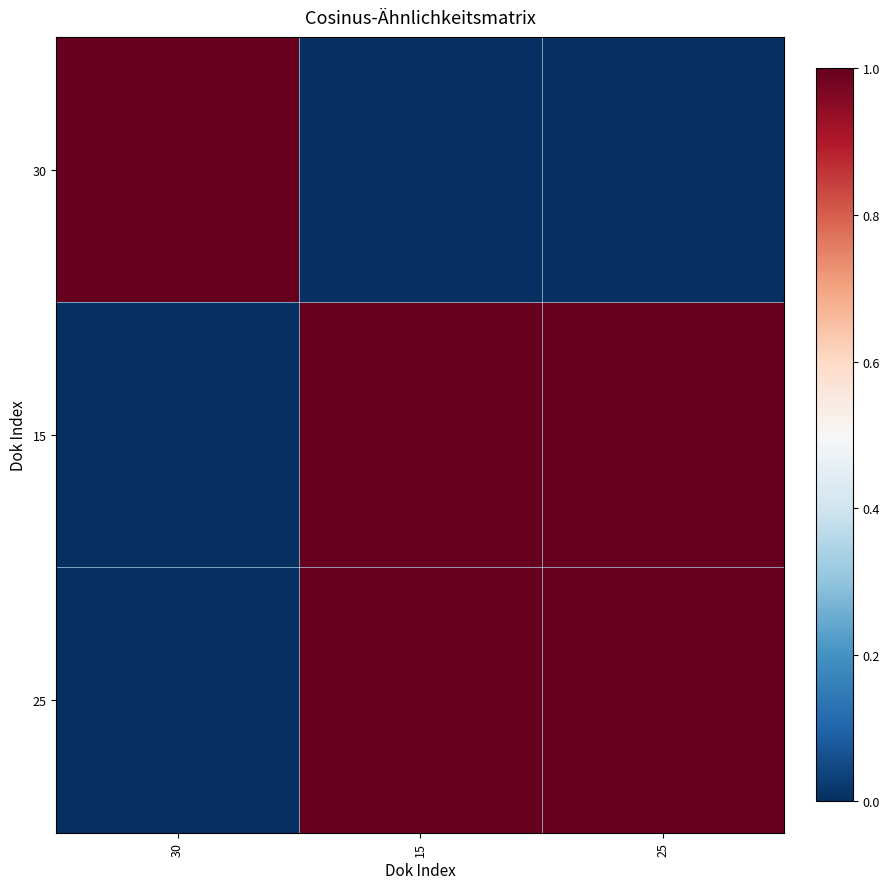

Which series has the largest range (max minus min)?

30